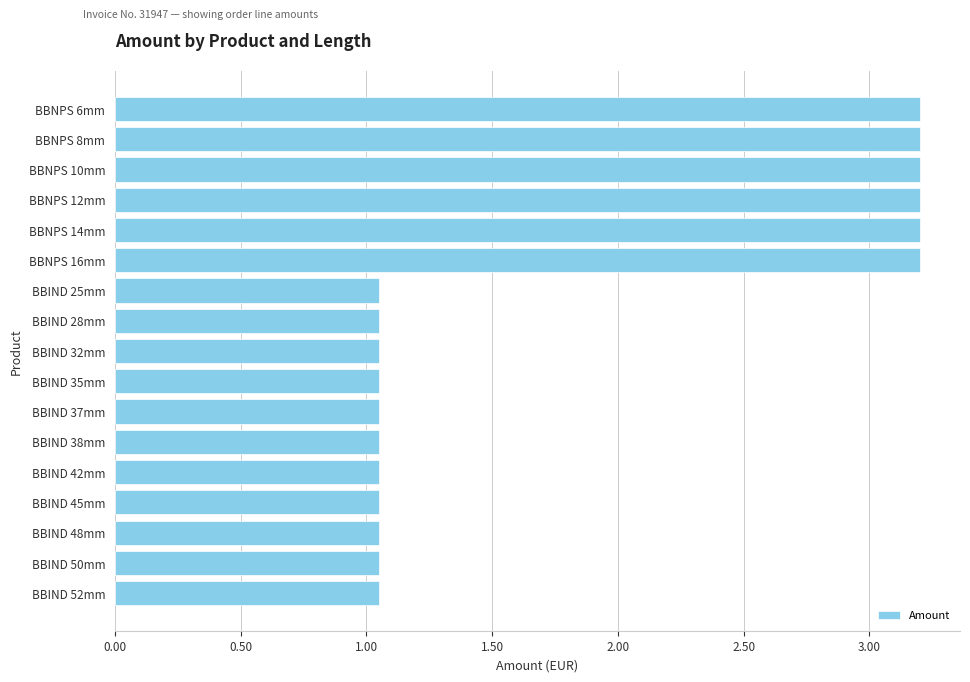

What is the ratio of the value at BBIND 52mm to the value at BBIND 48mm?

1.0